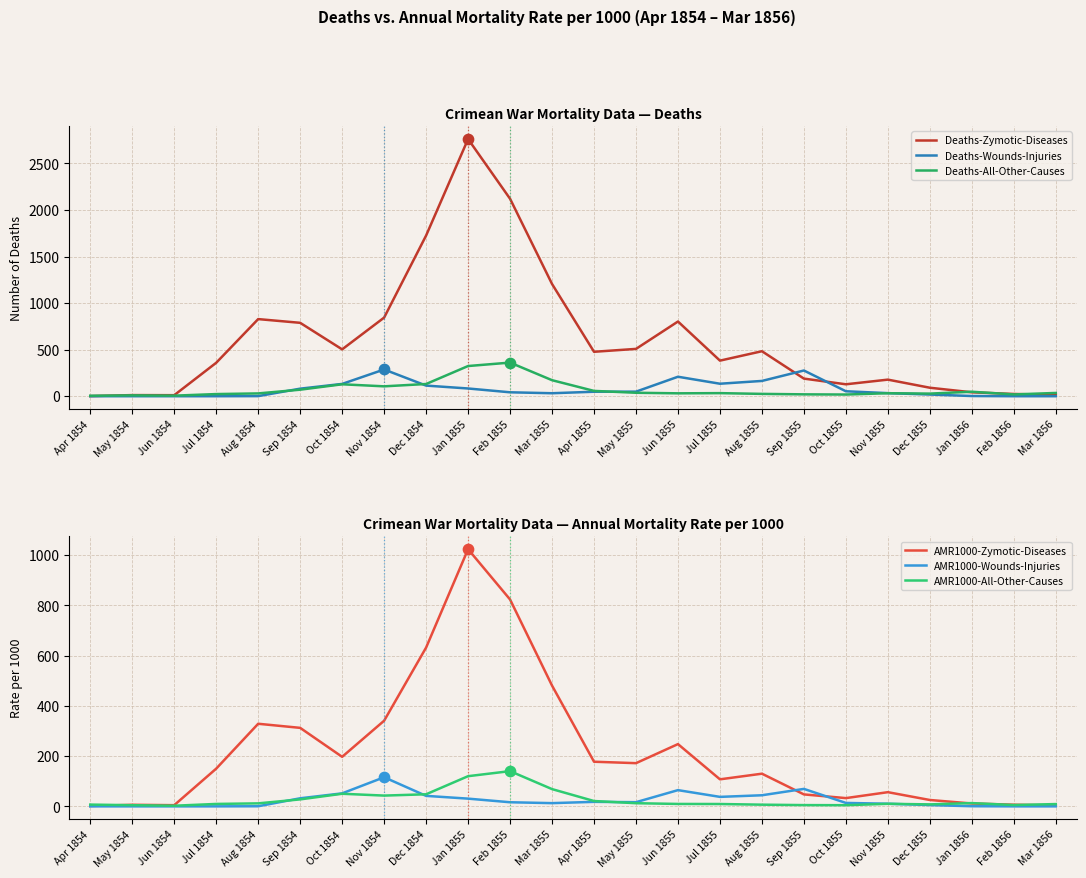

Which series contains the highest Y value?

Deaths-Zymotic-Diseases